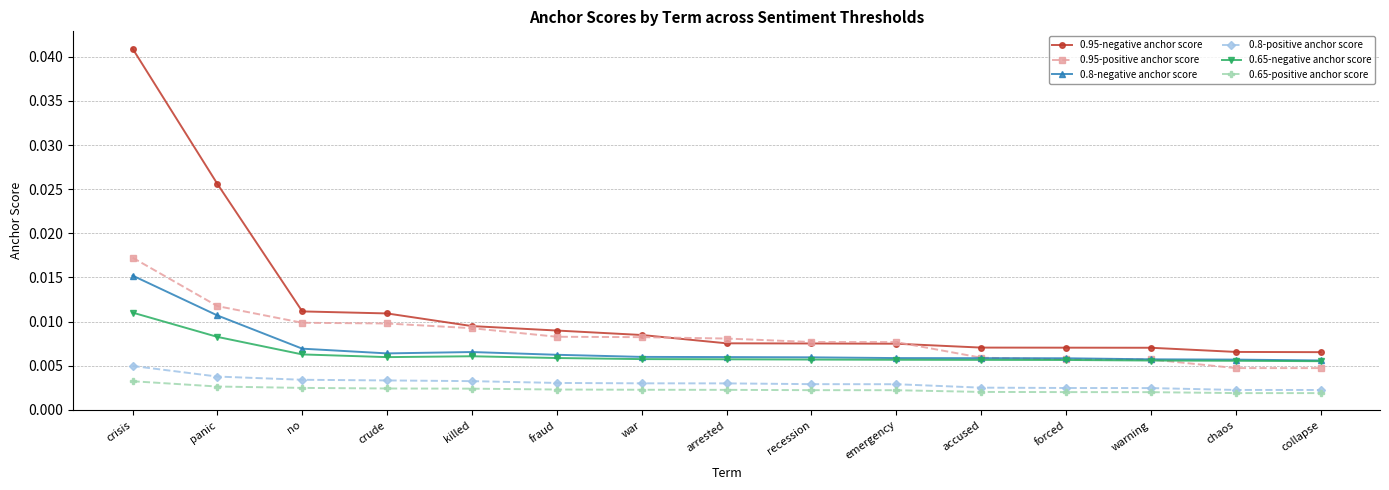

What are all the series names shown in the legend?

0.95-negative anchor score, 0.95-positive anchor score, 0.8-negative anchor score, 0.8-positive anchor score, 0.65-negative anchor score, 0.65-positive anchor score